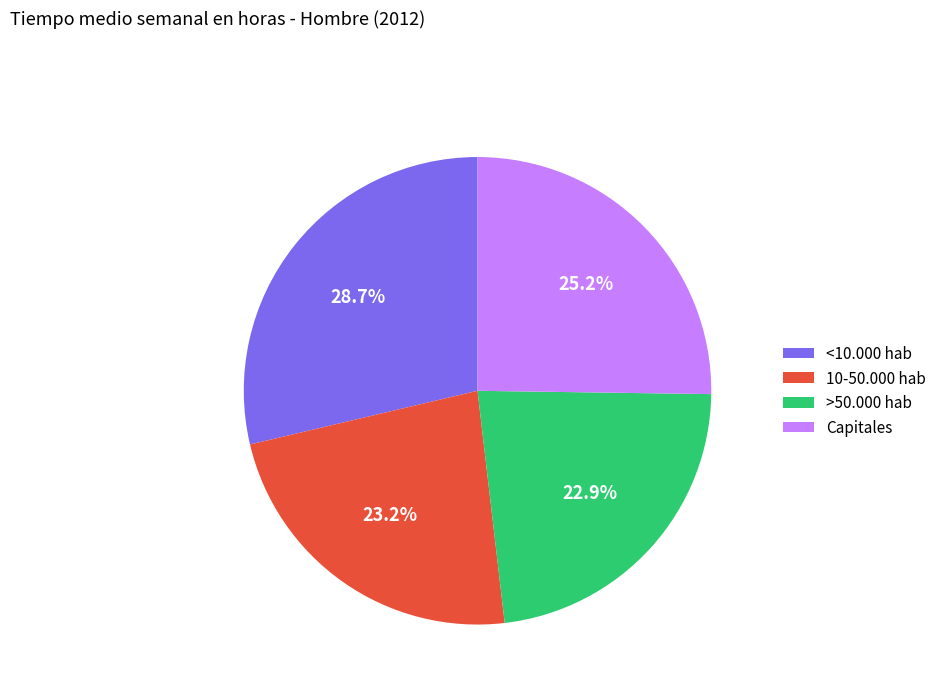

Is >50.000 hab the majority of the pie?

No